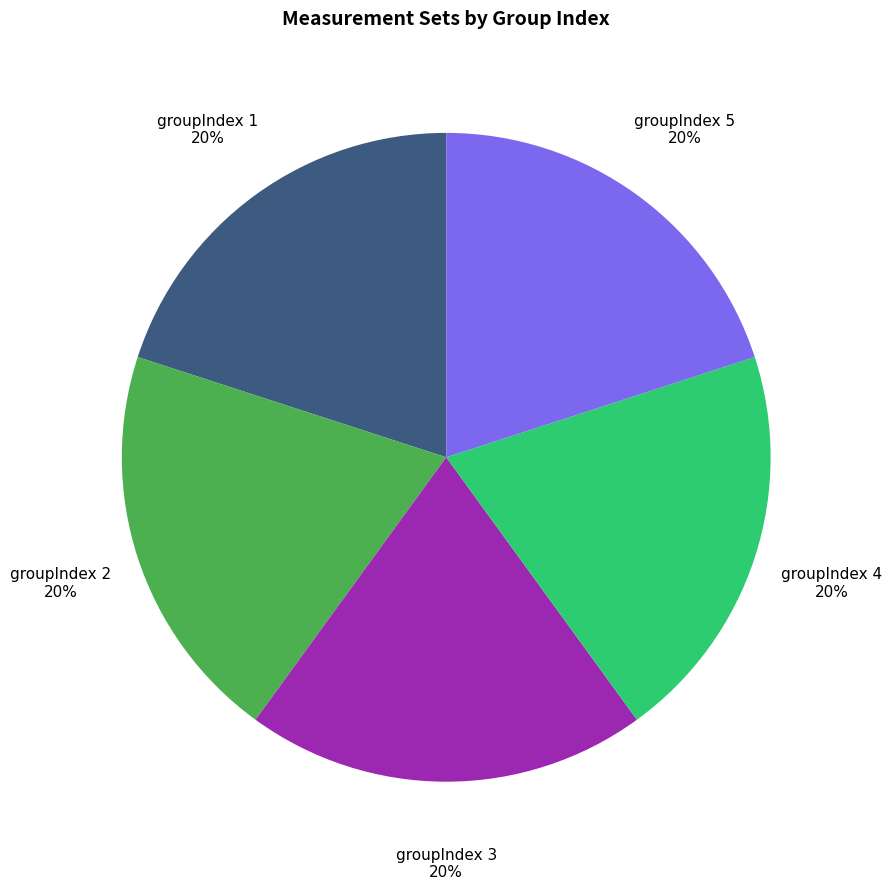

What is the ratio of the value at groupIndex 2 to the value at groupIndex 3?

1.0